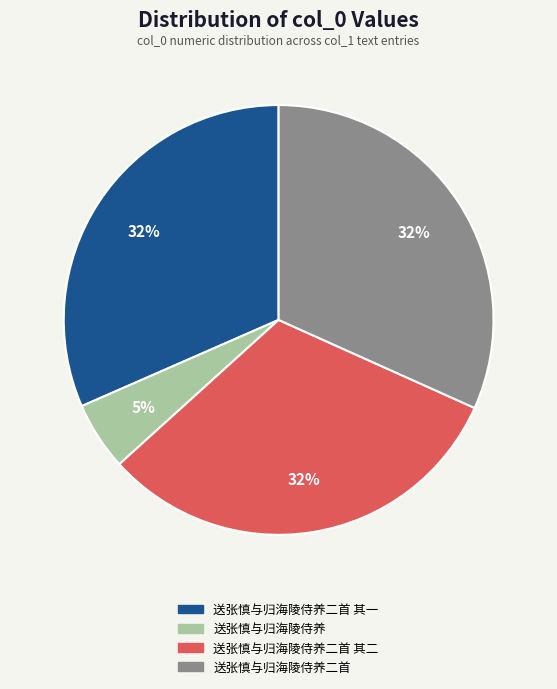

Is there a majority slice in this chart?

No